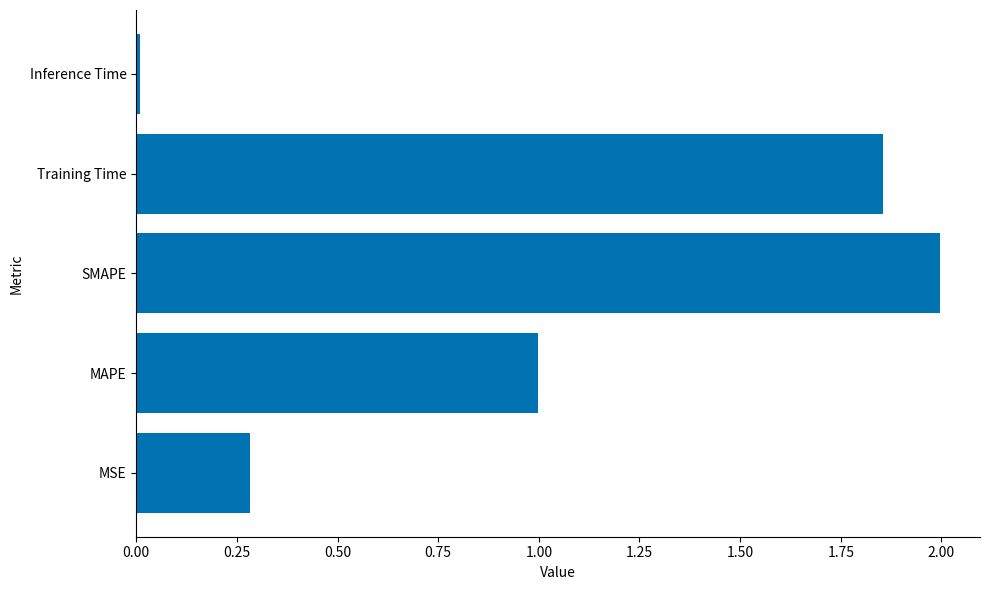

What is the difference between the second highest and second lowest values?

1.6